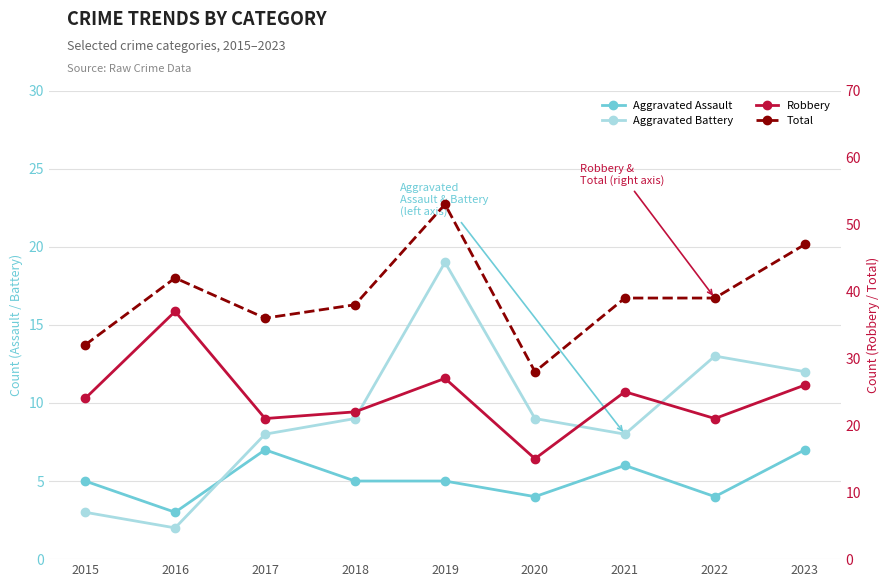

Is it true that Aggravated Assault equals 11 at 2021?

False